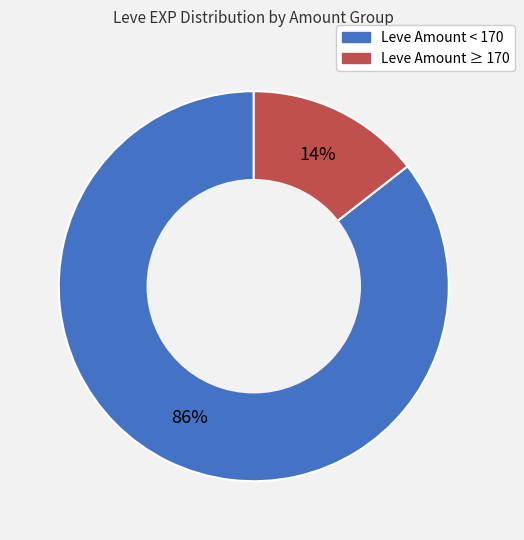

Is there any slice that represents more than half of the pie?

Yes